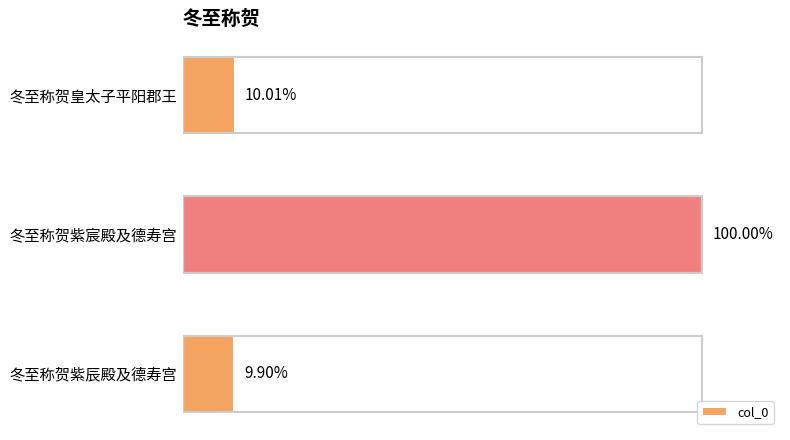

Does the chart contain any negative values?

No